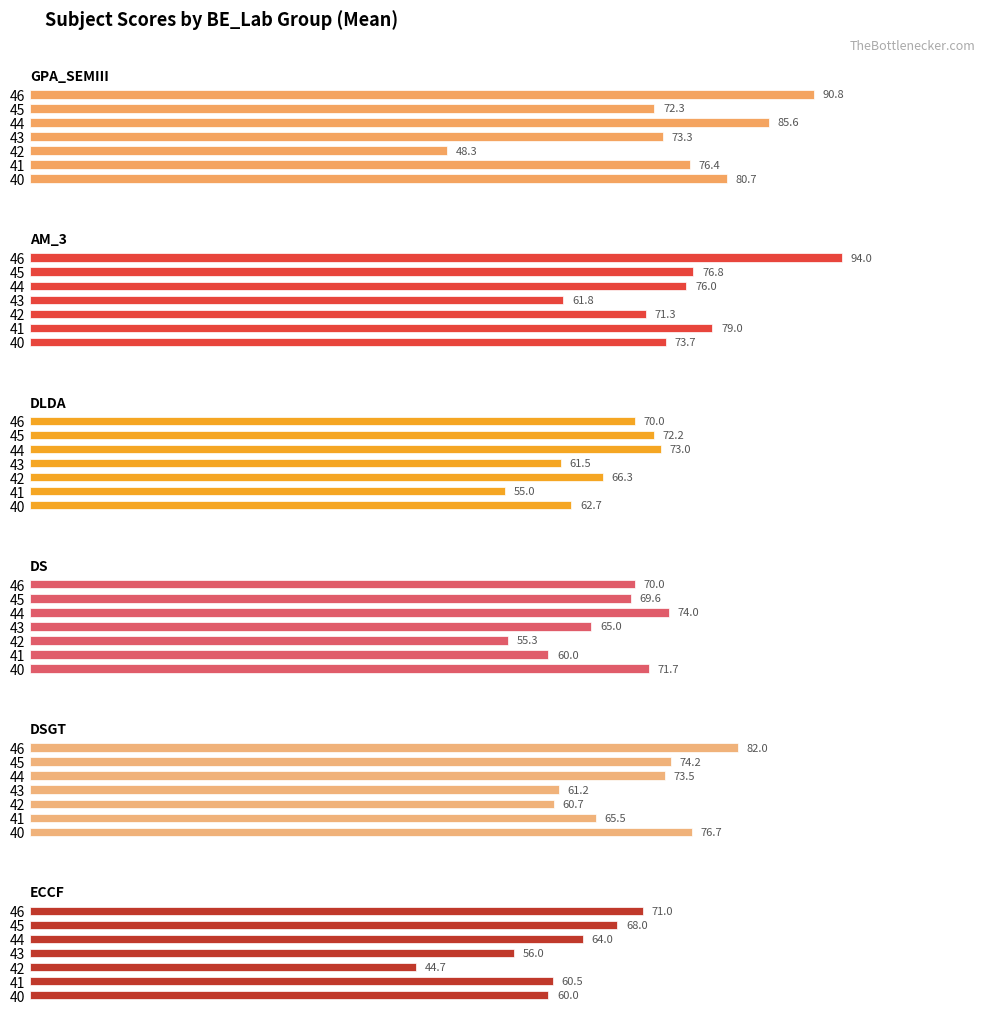

Reading left to right, transcribe all the data shown in this chart.

GPA_SEMIII: 80.7	76.4	48.3	73.3	85.6	72.3	90.8
AM_3: 73.7	79.0	71.3	61.8	76.0	76.8	94.0
DLDA: 62.7	55.0	66.3	61.5	73.0	72.2	70.0
DS: 71.7	60.0	55.3	65.0	74.0	69.6	70.0
DSGT: 76.7	65.5	60.7	61.2	73.5	74.2	82.0
ECCF: 60.0	60.5	44.7	56.0	64.0	68.0	71.0